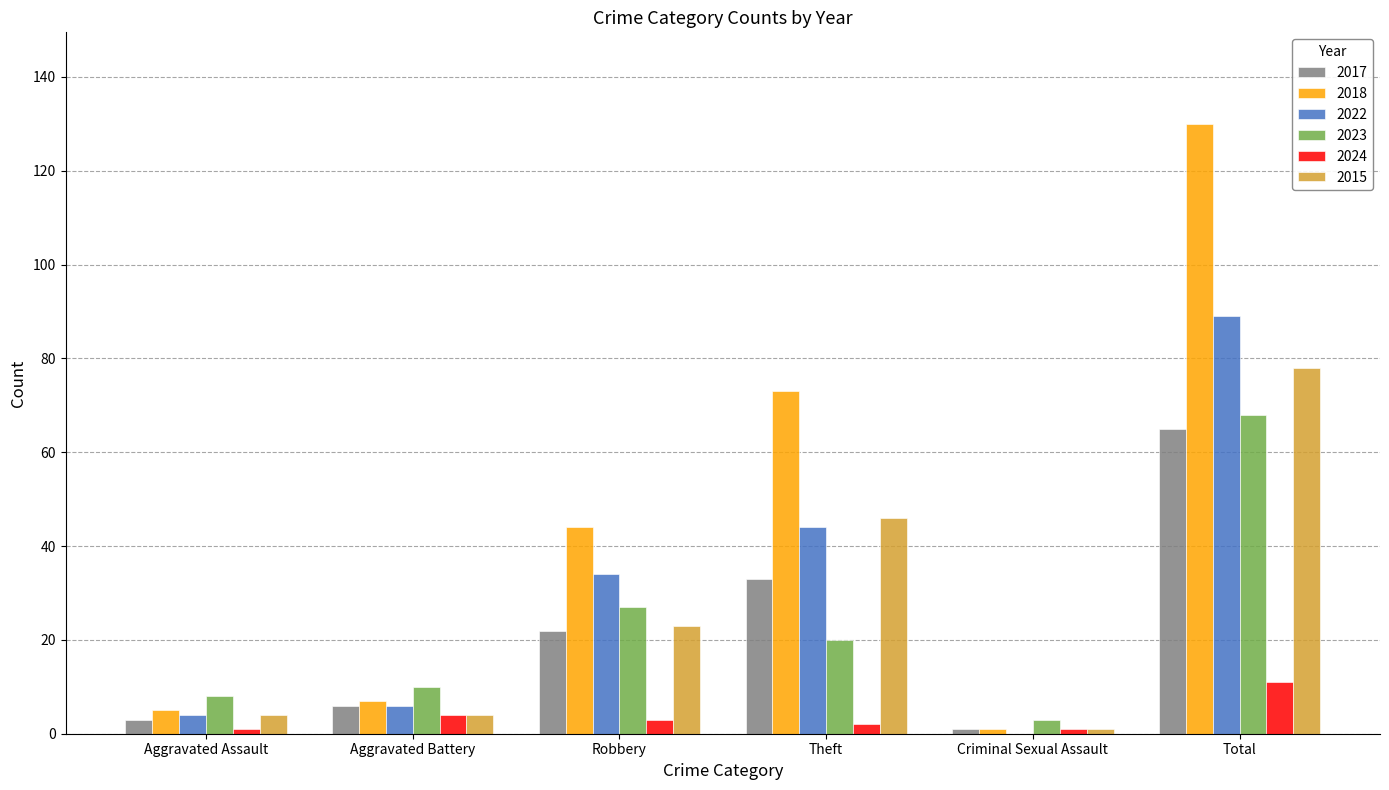

Does the chart contain stacked bars?

No